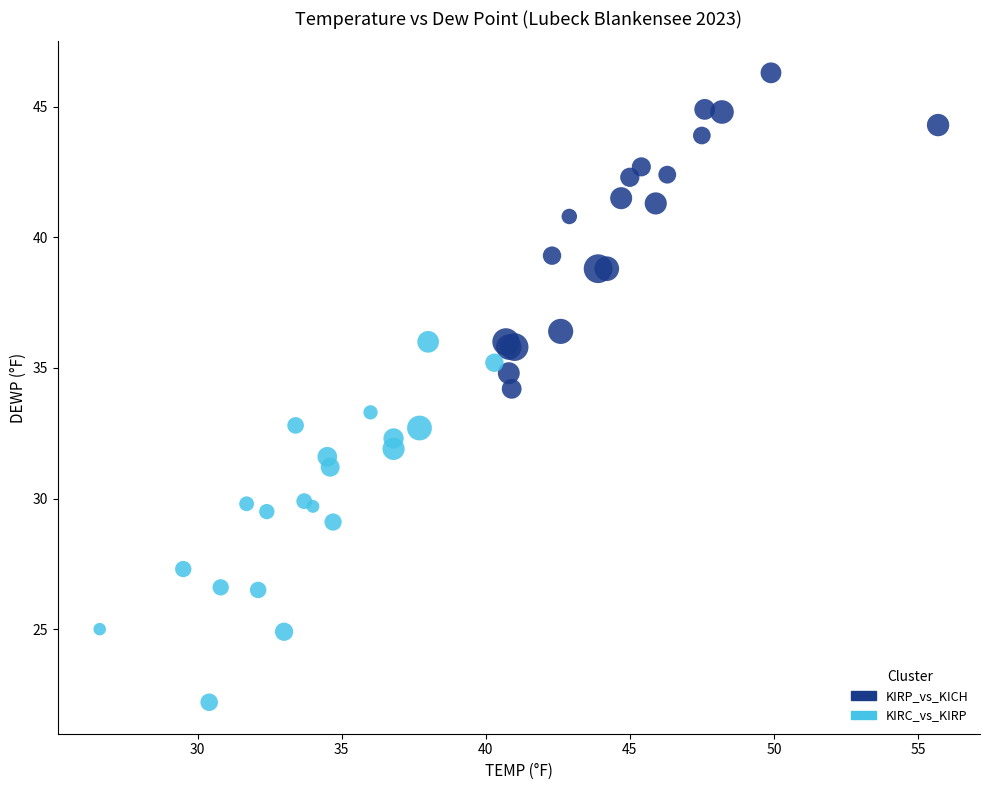

Which series contains the highest Y value?

KIRP_vs_KICH